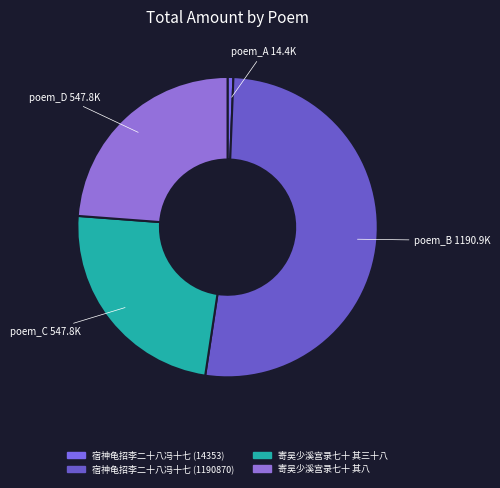

Combined, do 寄吴少溪宫录七十 其八 and 宿神龟招李二十八冯十七 (1190870) account for over 50%?

Yes